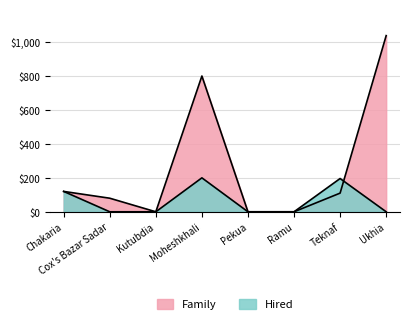

At Ukhia, list the series in order from smallest to largest.

Hired, Family